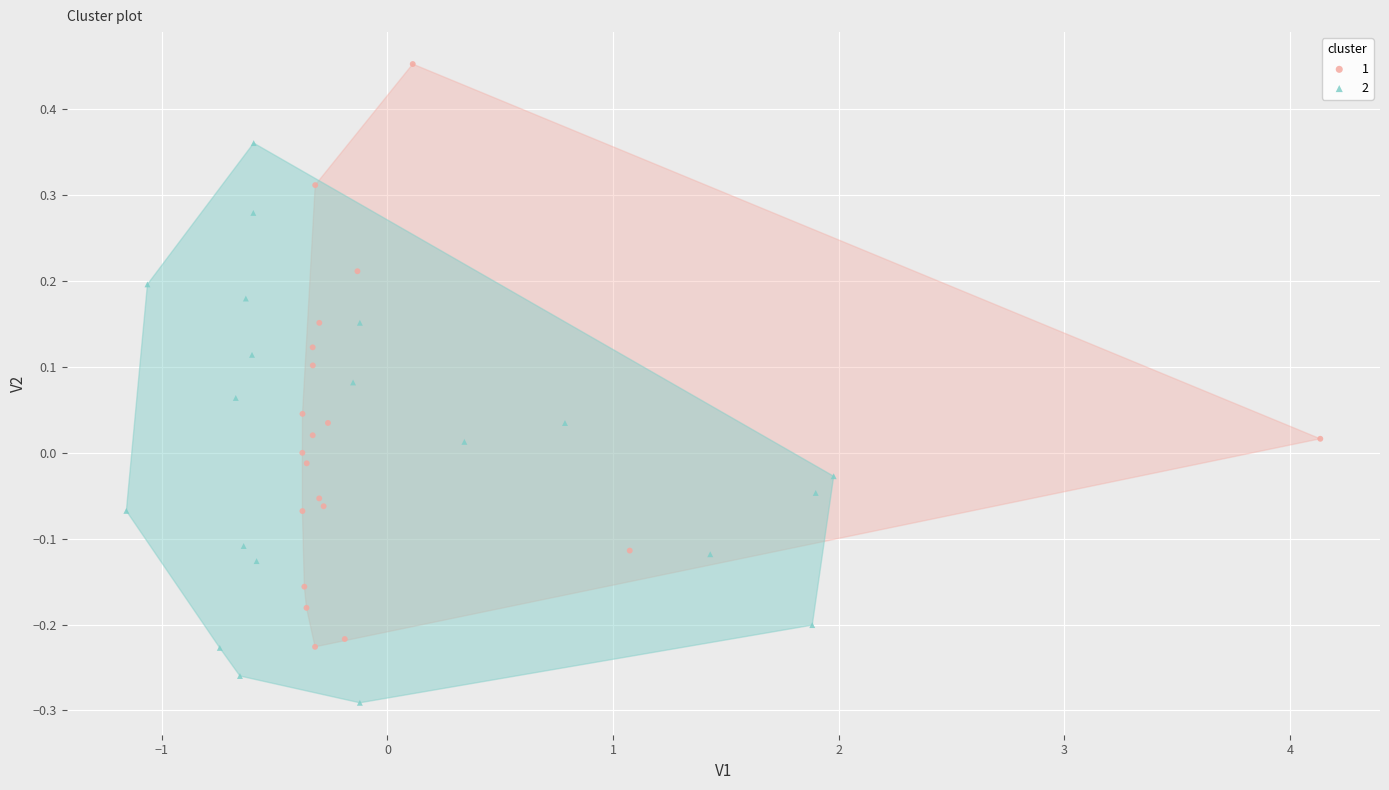

What are all the series names shown in the legend?

1, 2